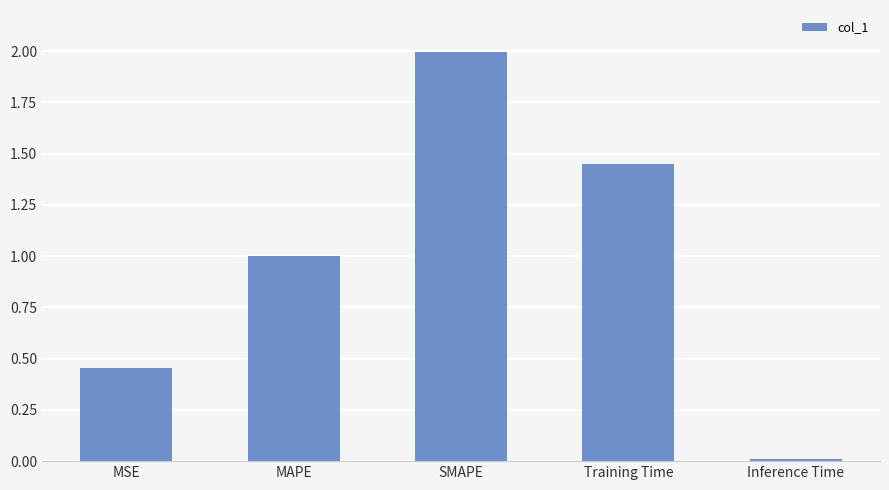

Which category has the highest value across all series?

SMAPE